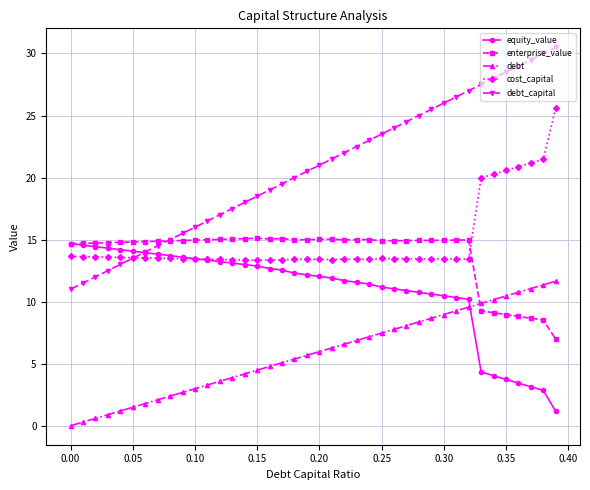

Which series has the largest range (max minus min)?

debt_capital